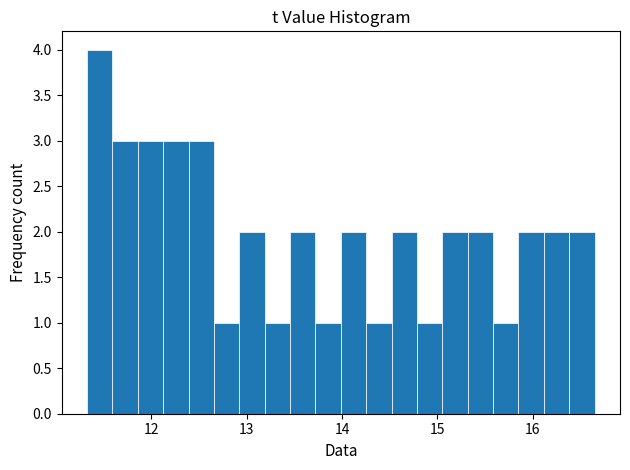

Read against the x-axis, roughly where is the centre of the tallest bar?

11.5